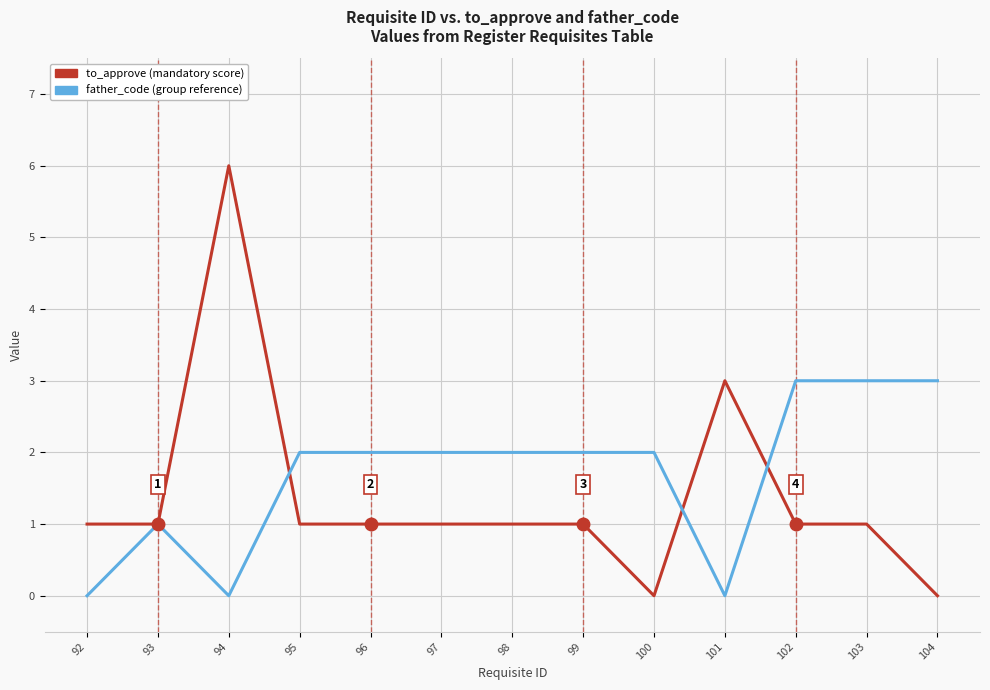

What is the total value across all series at 94?

6